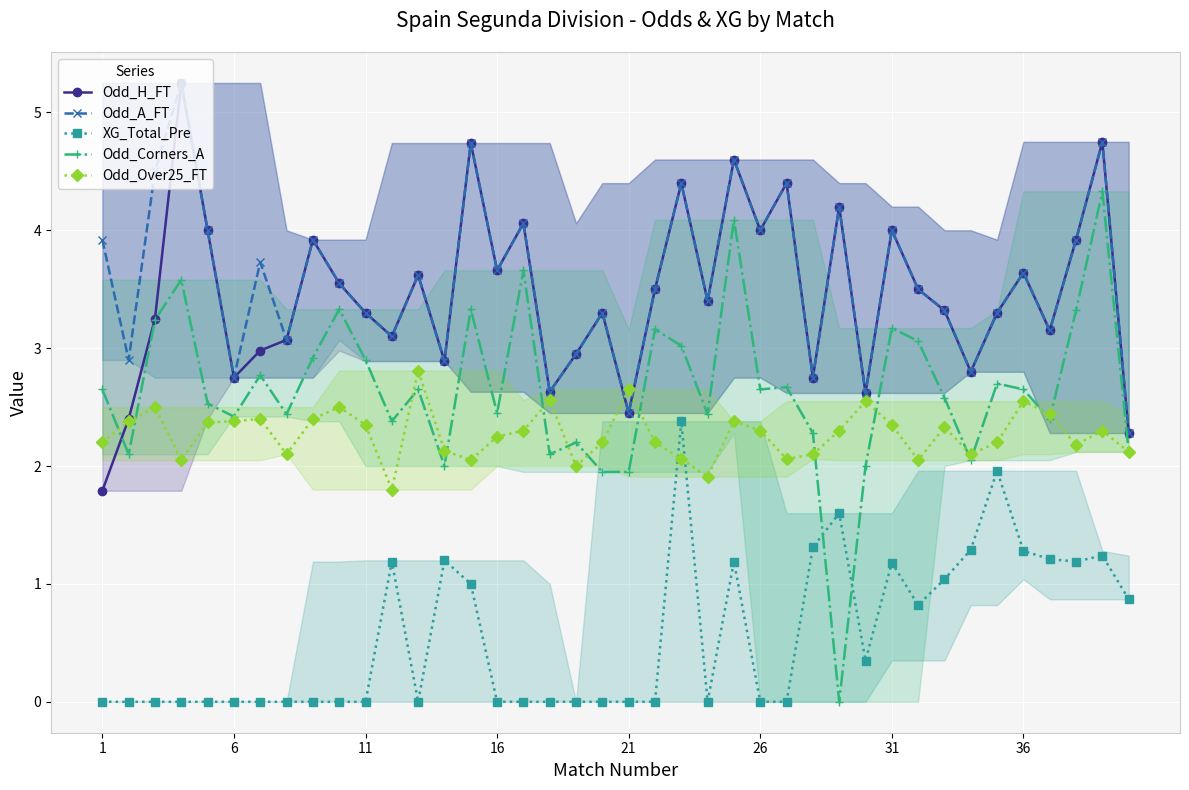

True or false: Odd_A_FT has more than 1 points higher than both neighbors.

True